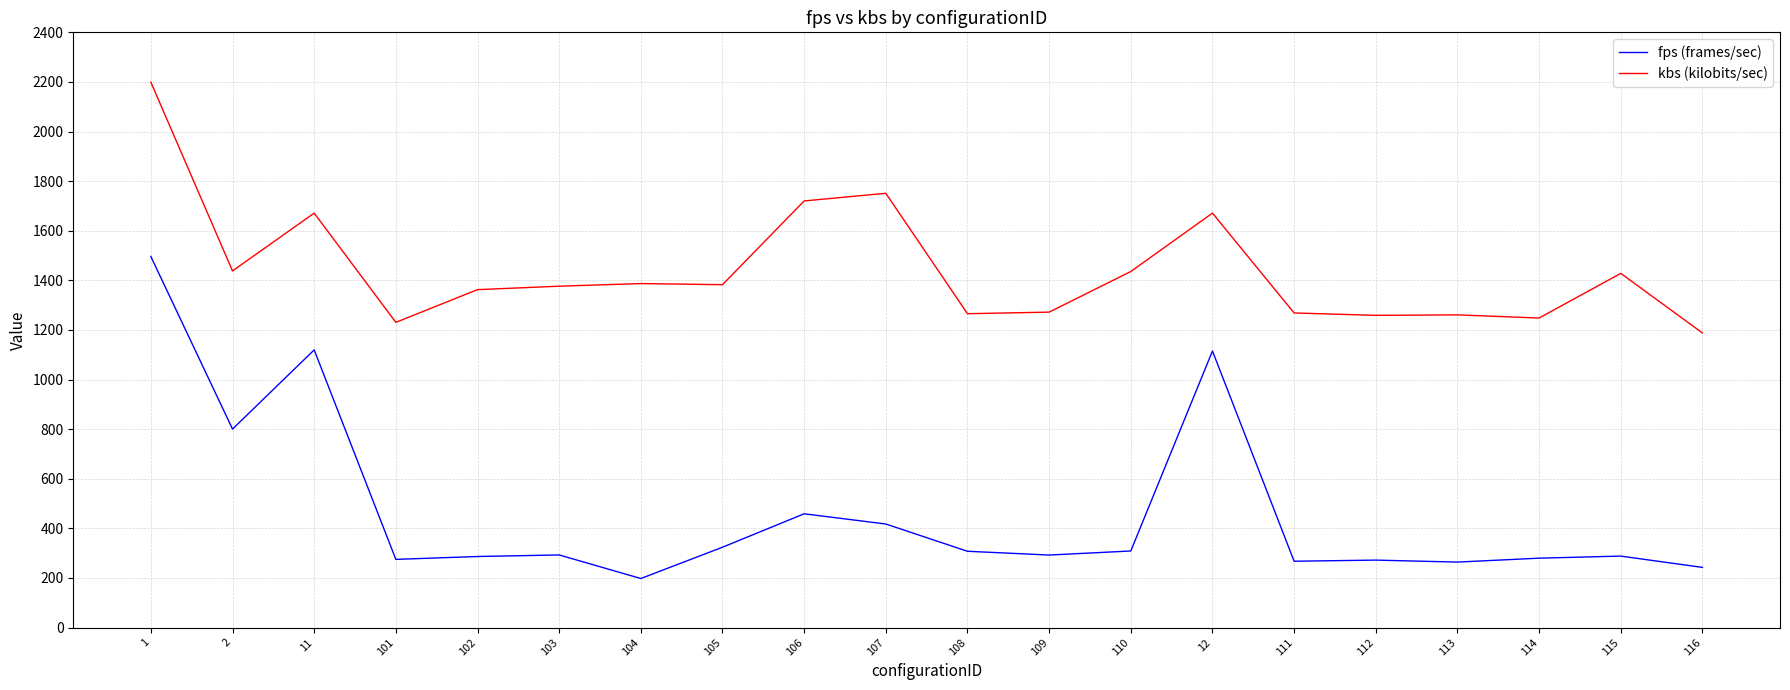

The value of fps (frames/sec) at 110 is 124.5. True or false?

False